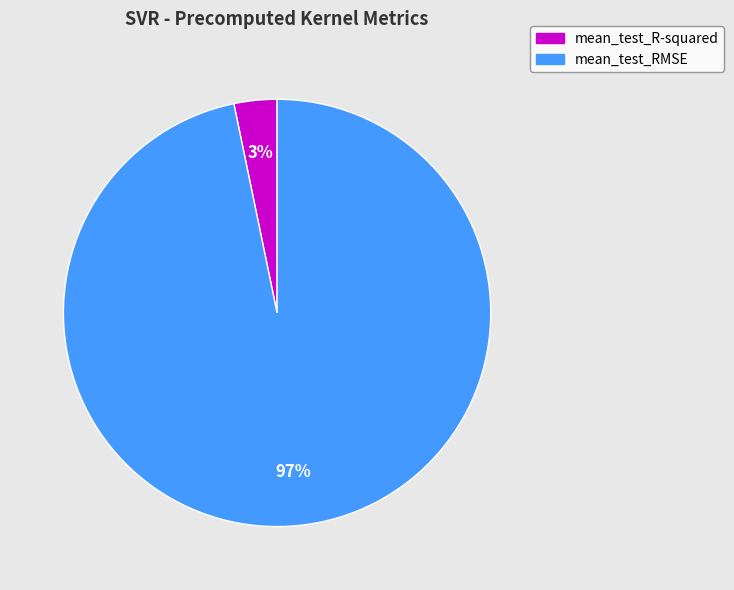

Does mean_test_R-squared account for over 50% of the chart?

No